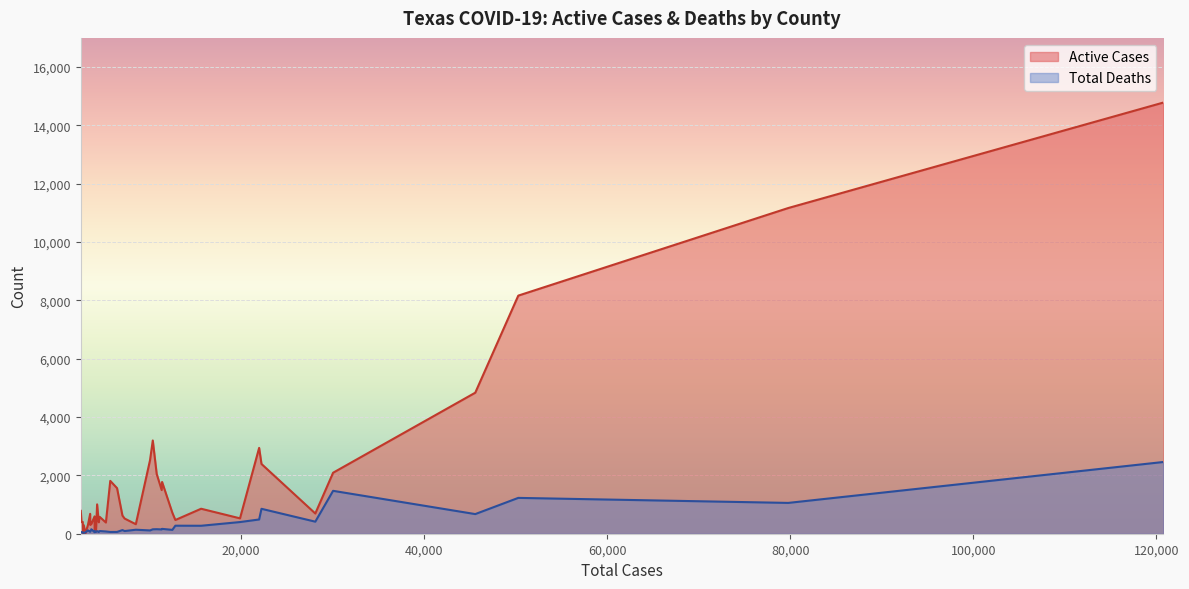

What is the difference between the maximum and minimum values in the Total Deaths series?

2432